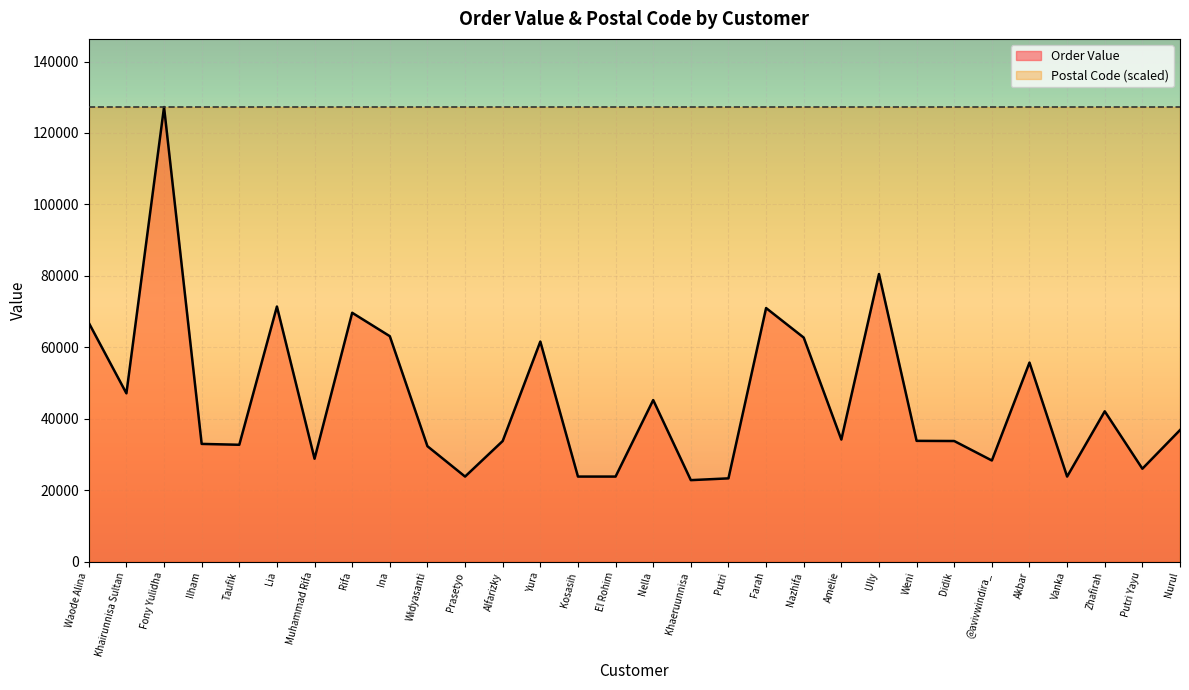

Reading left to right, transcribe all the data shown in this chart.

66846	47100	127250	32946	32704	71400	28800	69654	63102	32300	23800	33753	61600	23800	23800	45220	22800	23300	70980	62712	34157	80500	33800	33753	28300	55717	23800	42071	26000	36822